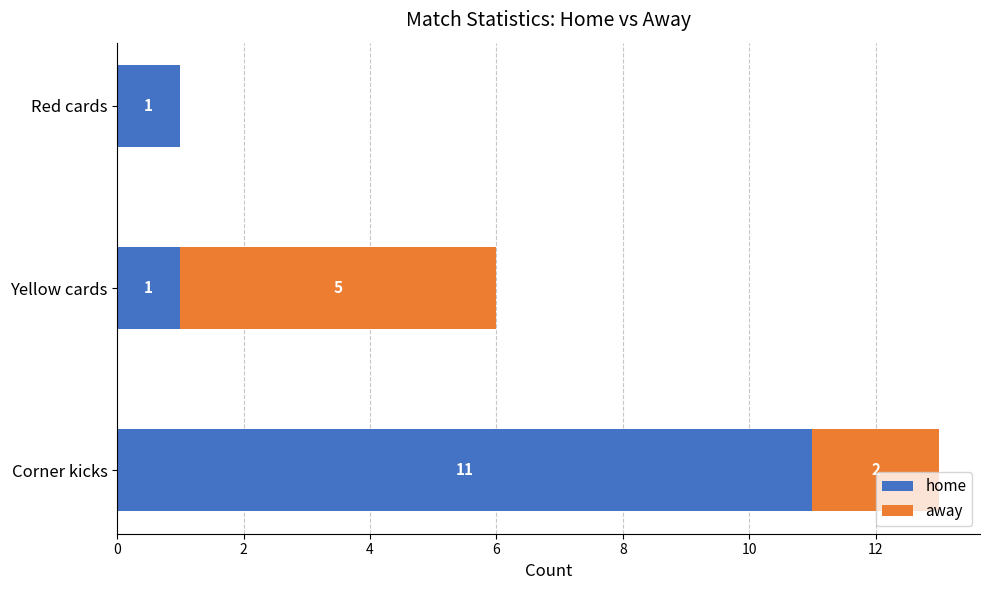

Is it true that home equals 0 at Red cards?

False